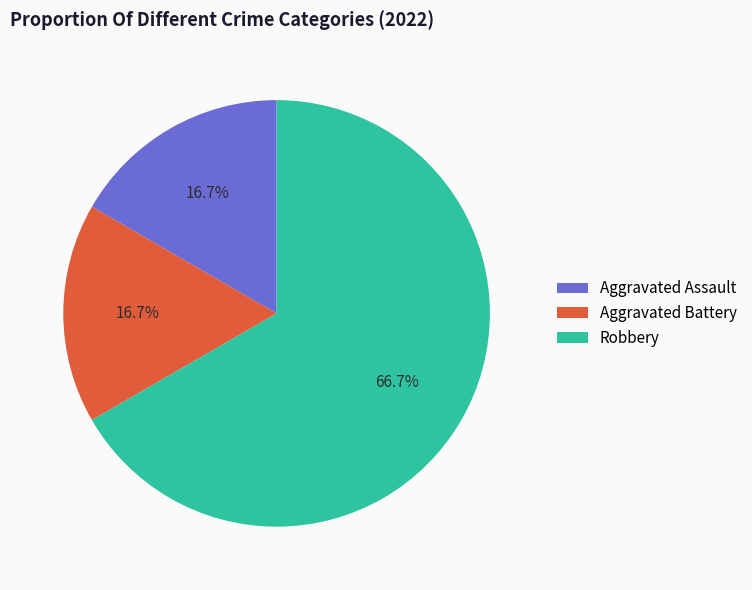

What percentage is the Aggravated Assault slice, to the nearest percent?

17%